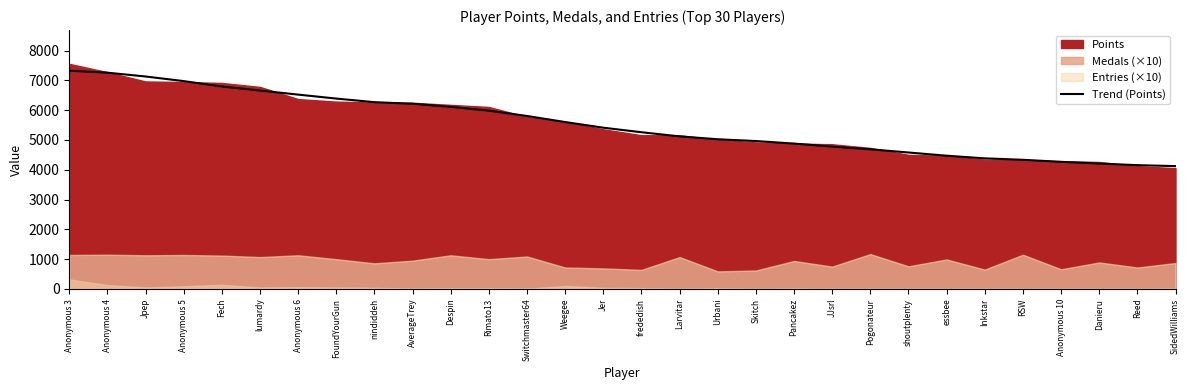

What is the sum of all values?

165655.0